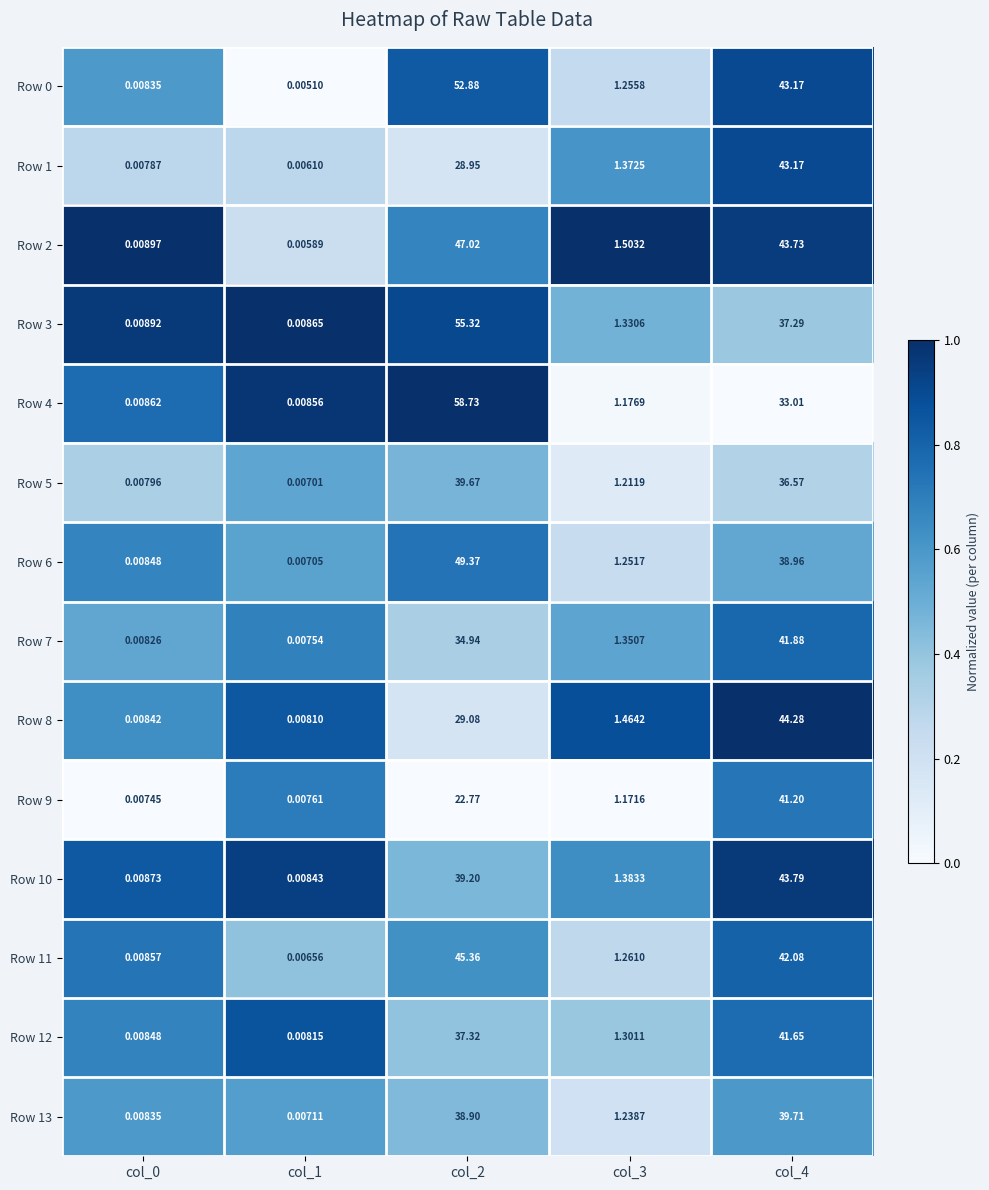

Is the value of Row 6 at col_0 greater than the value of Row 3 at col_4?

No